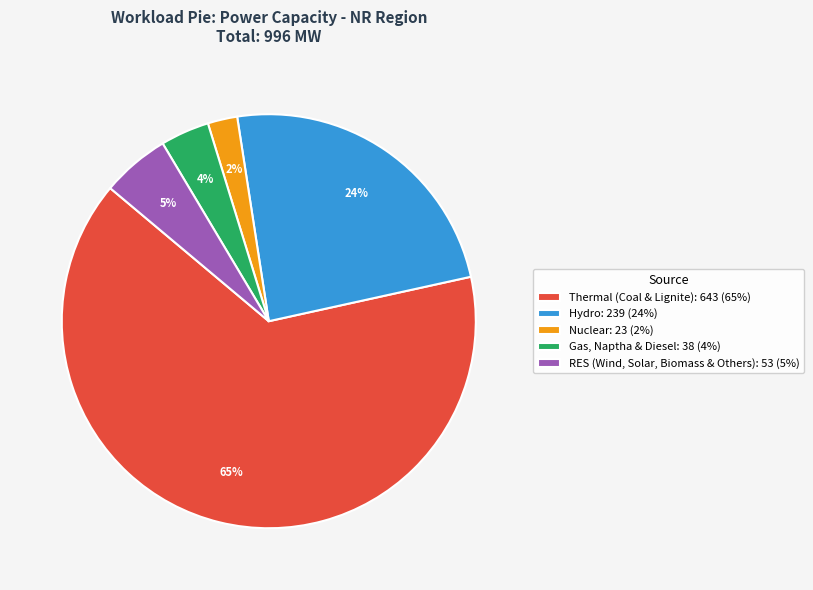

Is the sum of Gas, Naptha & Diesel and Thermal (Coal & Lignite) greater than half?

Yes